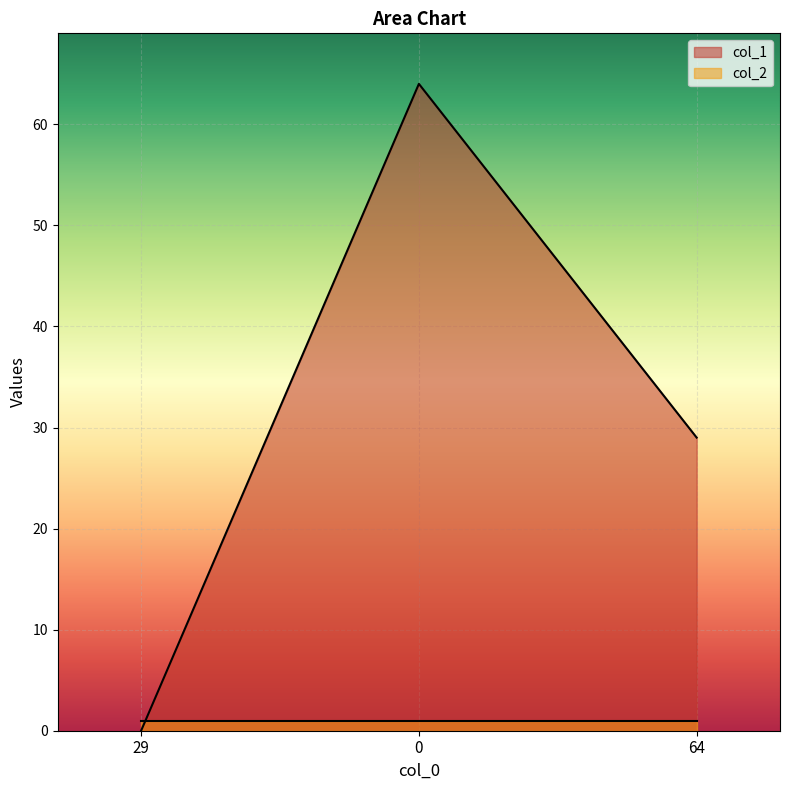

Is it true that the value at 29 is 0?

True